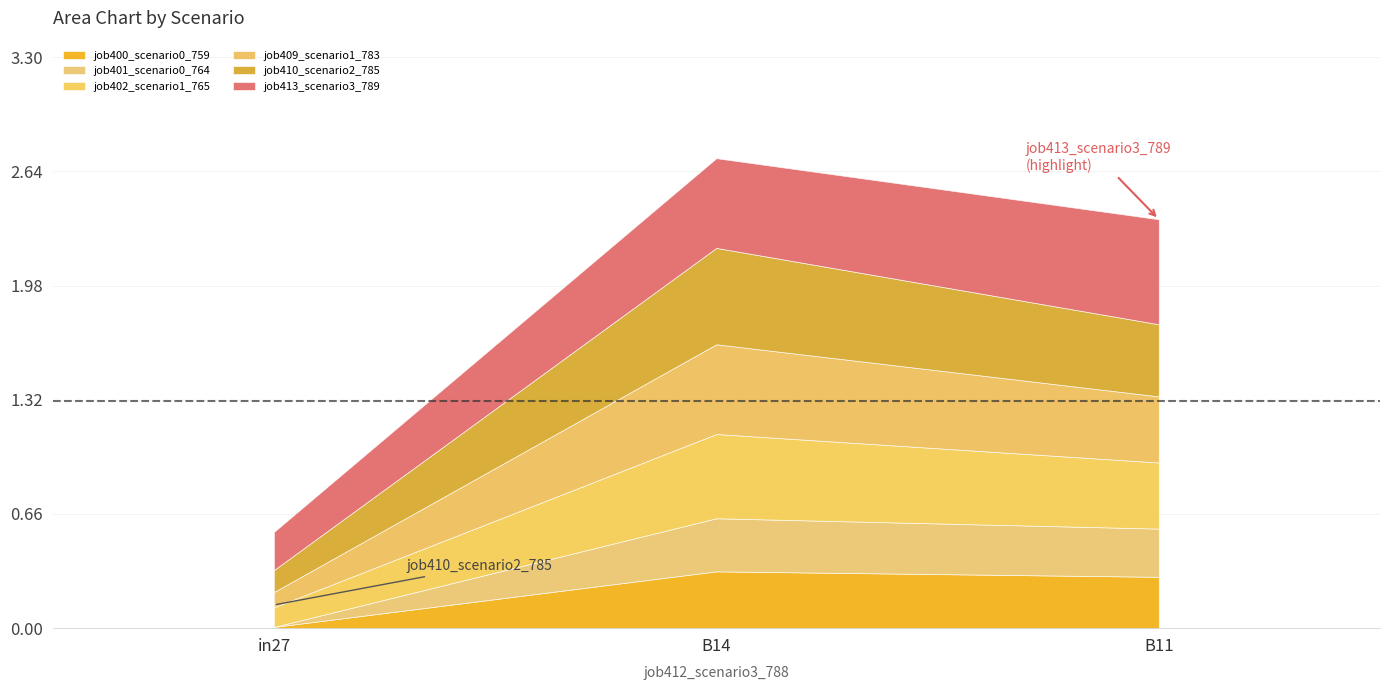

Reading right to left, list all the values displayed in this chart.

job400_scenario0_759: 0.3	0.3	0.0
job401_scenario0_764: 0.3	0.3	0.0
job402_scenario1_765: 0.4	0.5	0.1
job409_scenario1_783: 0.4	0.5	0.1
job410_scenario2_785: 0.4	0.6	0.1
job413_scenario3_789: 0.6	0.5	0.2